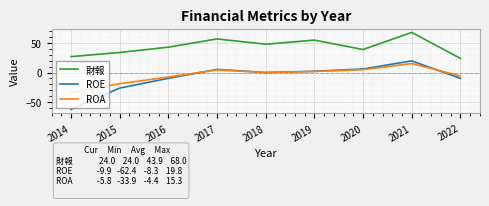

Which series ends up on top after the final intersection of ROE and ROA?

ROA